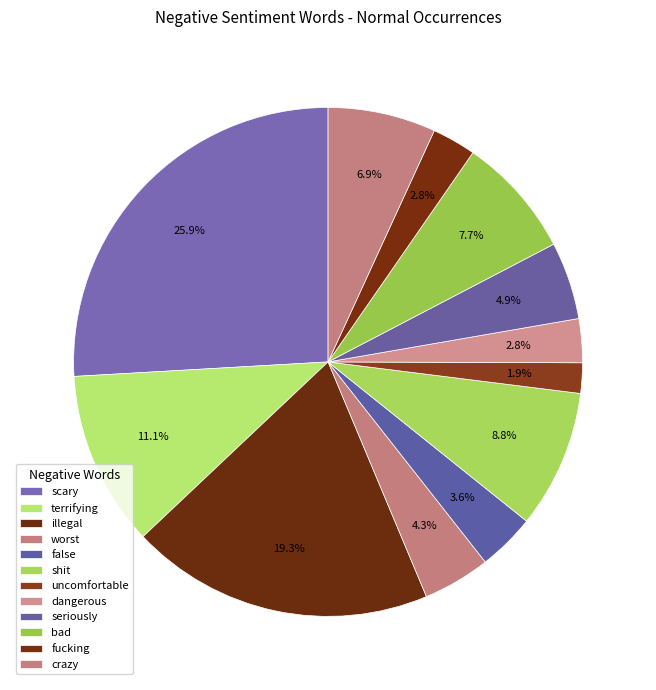

Is the sum of uncomfortable and dangerous greater than half?

No